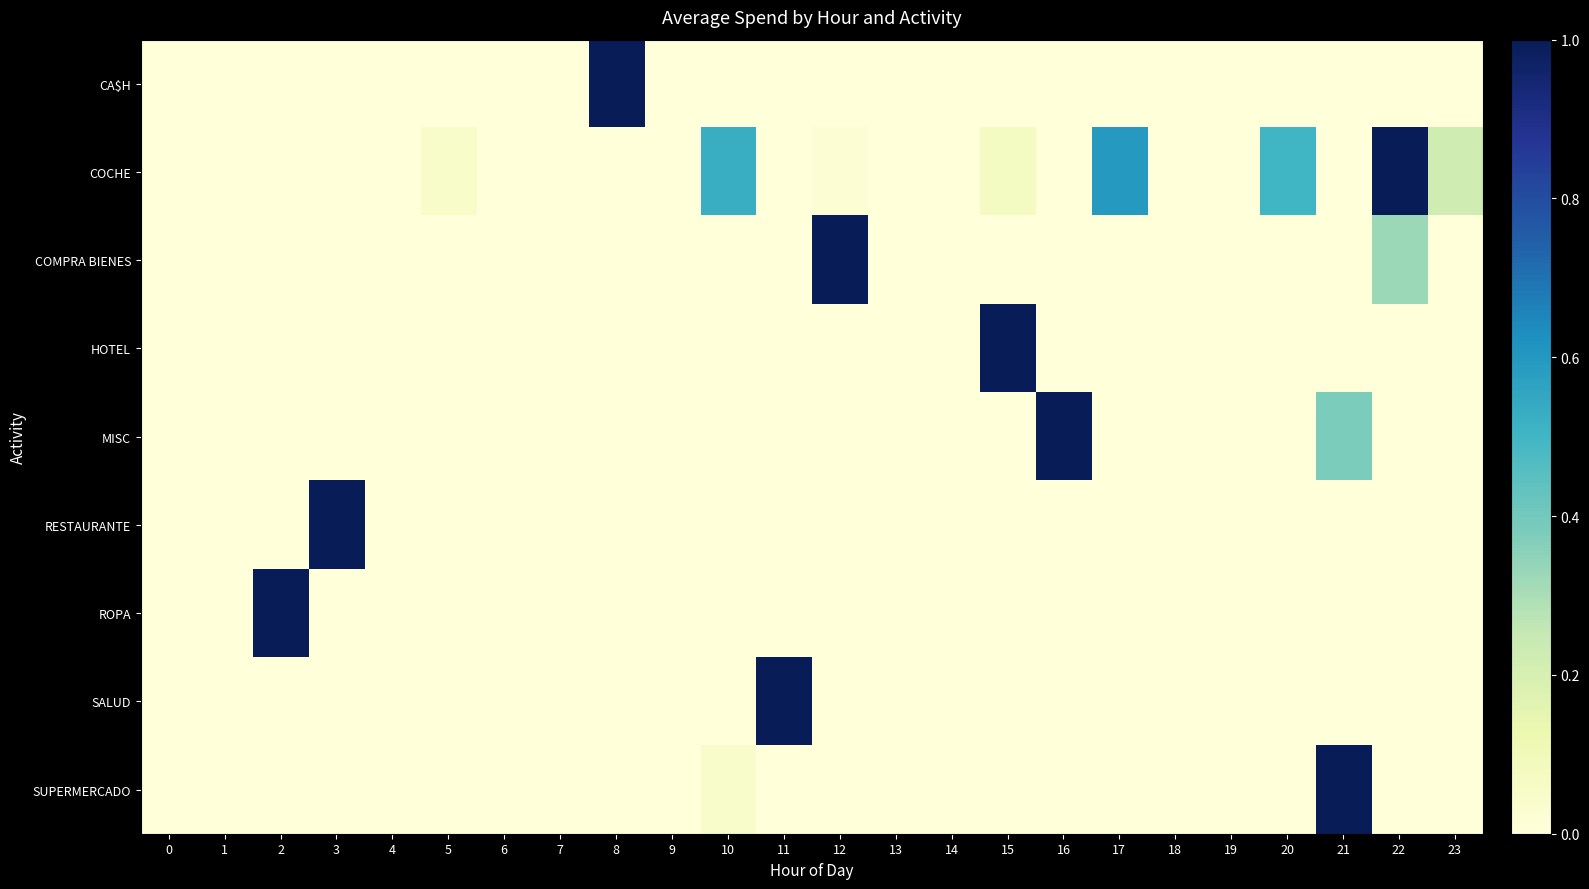

Rank the series at 14 from lowest to highest value.

CA$H, COCHE, COMPRA BIENES, HOTEL, MISC, RESTAURANTE, ROPA, SALUD, SUPERMERCADO